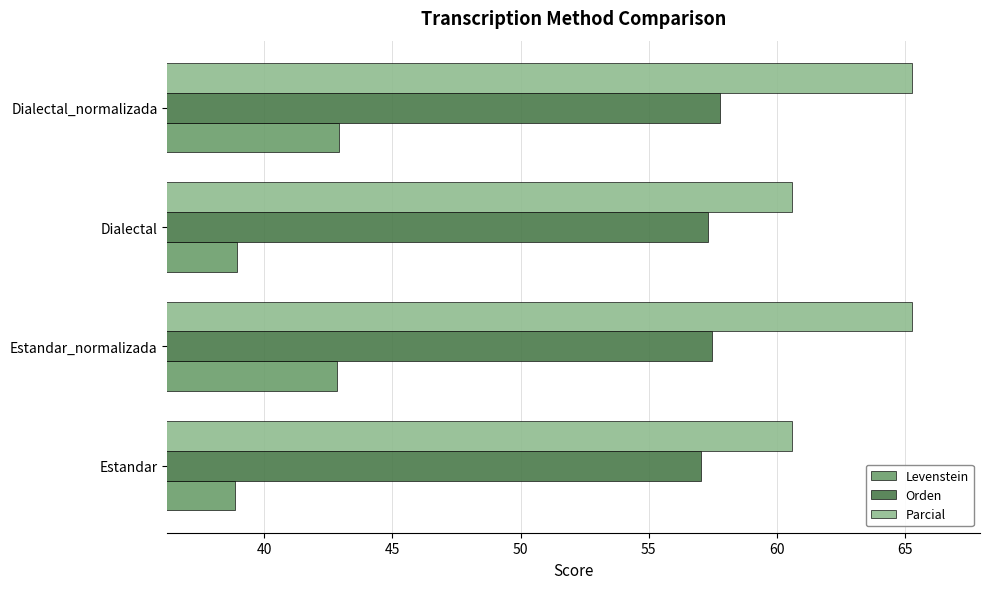

Which series has the largest total across all categories?

Parcial